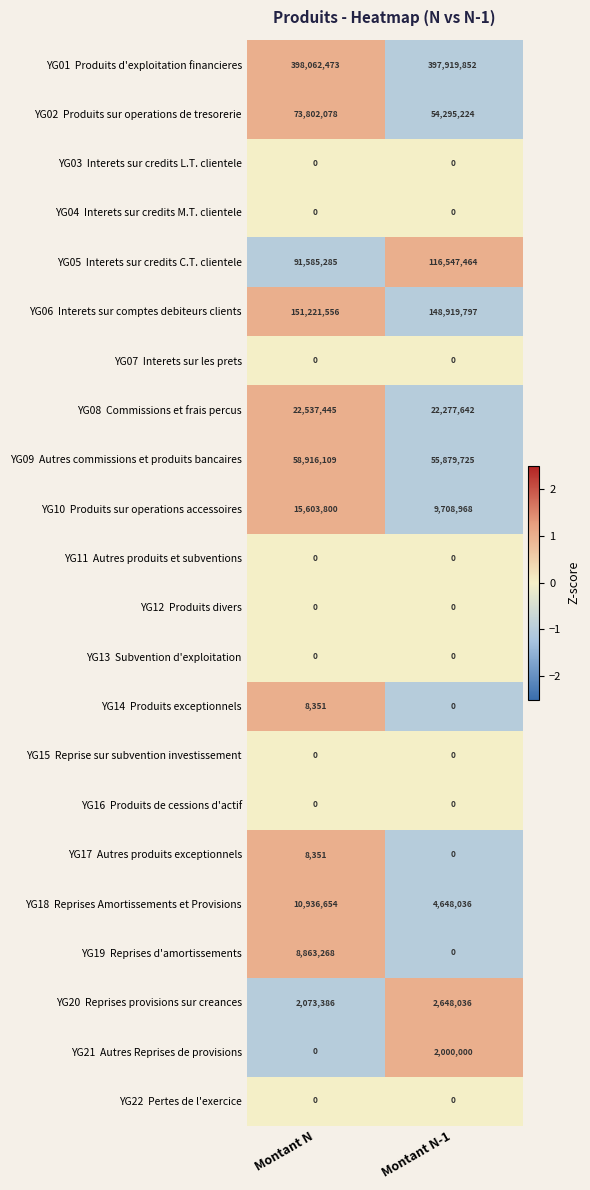

What is the spread (max minus min) of values at Montant N-1?

397919852